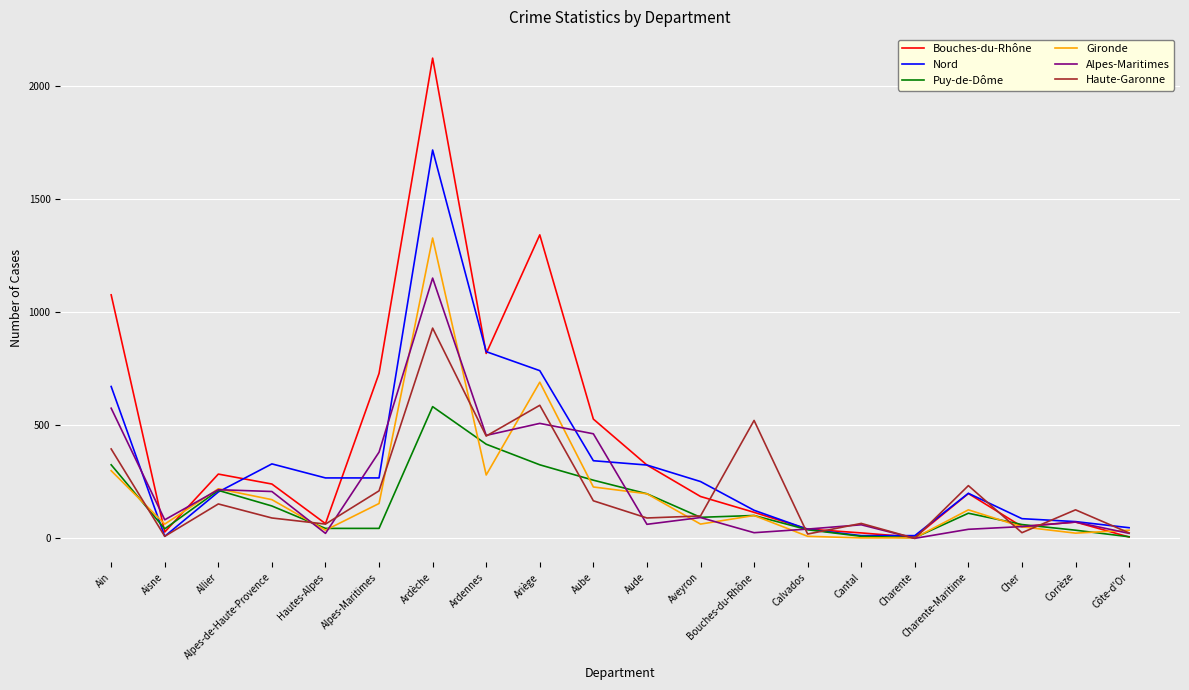

Which series changed the most between Ardennes and Corrèze?

Nord